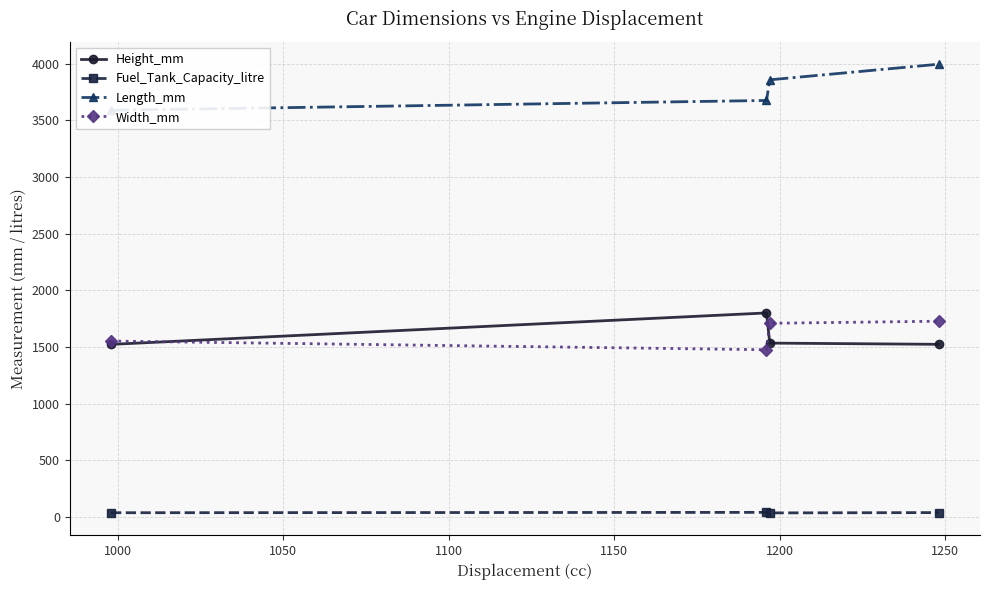

True or false: Width_mm and Length_mm cross at least once.

False